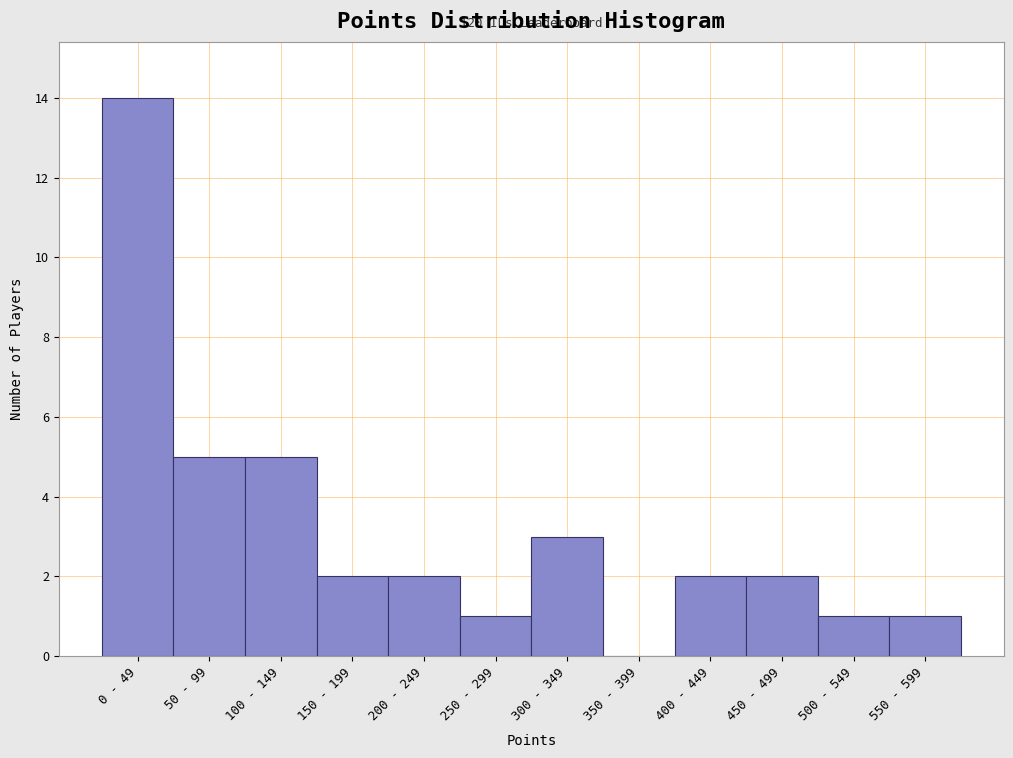

Reading left to right, extract all data points from this chart.

0 - 49=14	50 - 99=5	100 - 149=5	150 - 199=2	200 - 249=2	250 - 299=1	300 - 349=3	350 - 399=0	400 - 449=2	450 - 499=2	500 - 549=1	550 - 599=1